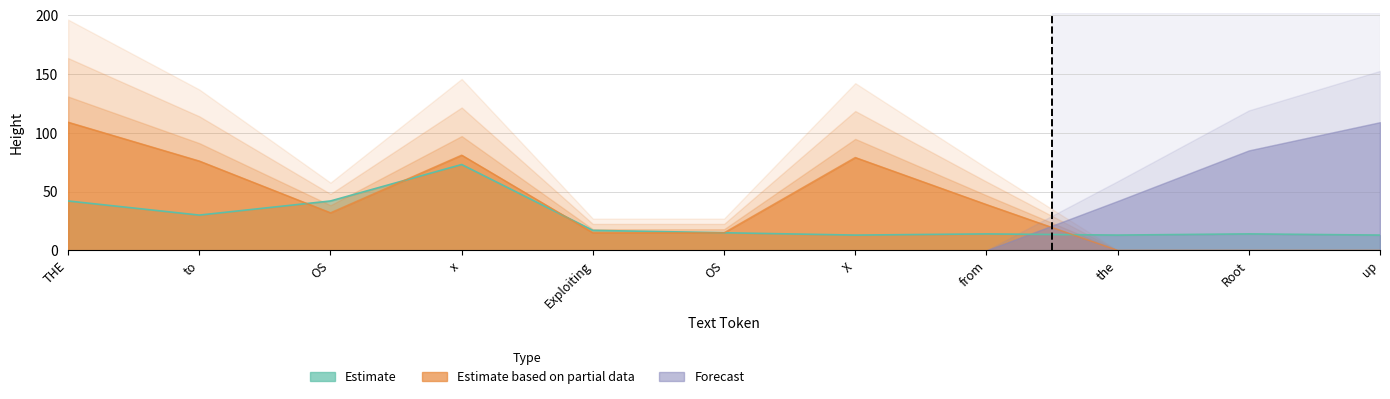

How many lines are shown in the chart?

2